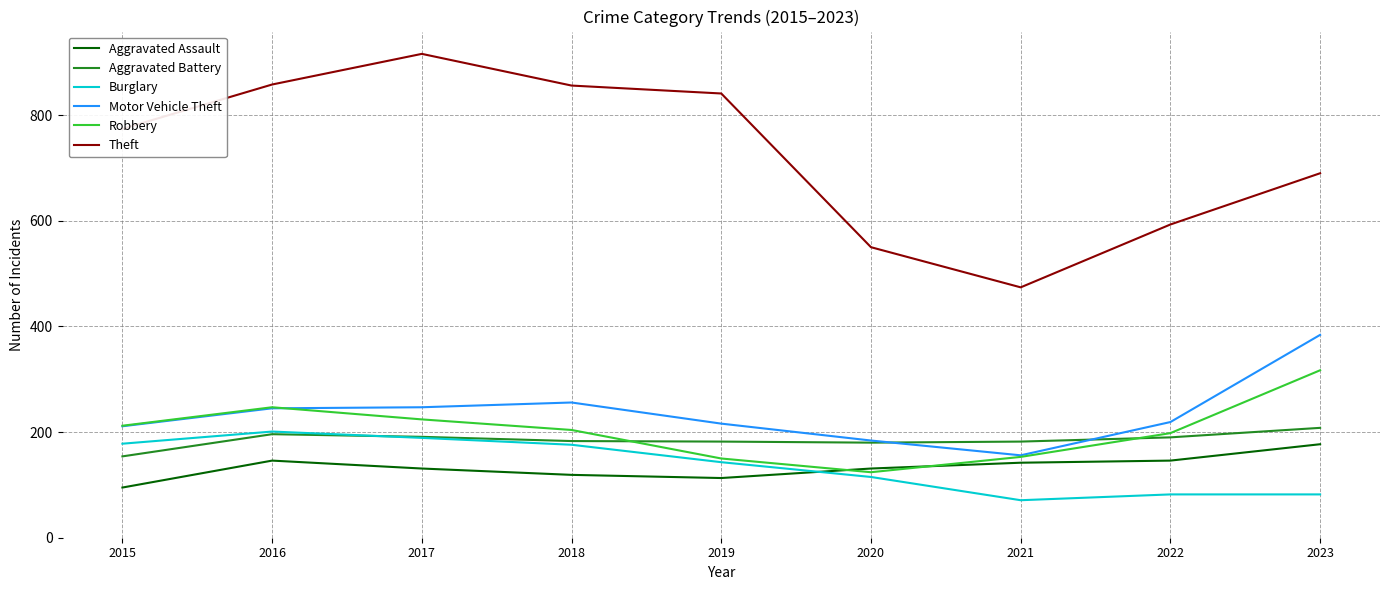

What is the sum of the Theft values at 2023 and 2016?

1548